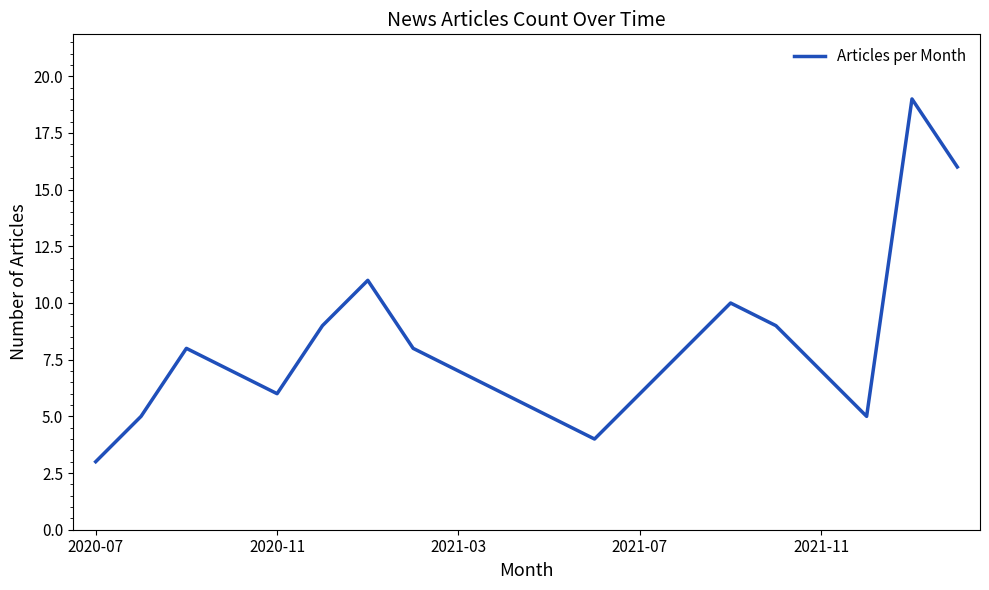

What is the difference between the maximum and minimum values?

16